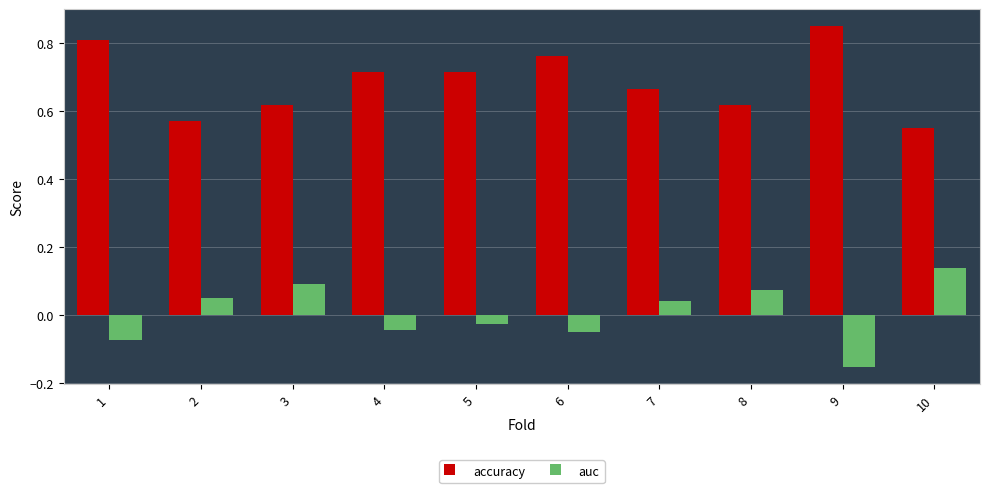

At how many categories does at least one series exceed 0?

10